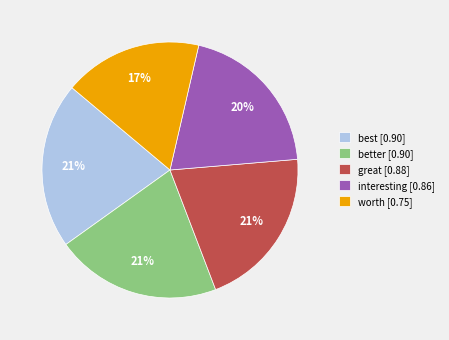

Is there a majority slice in this chart?

No